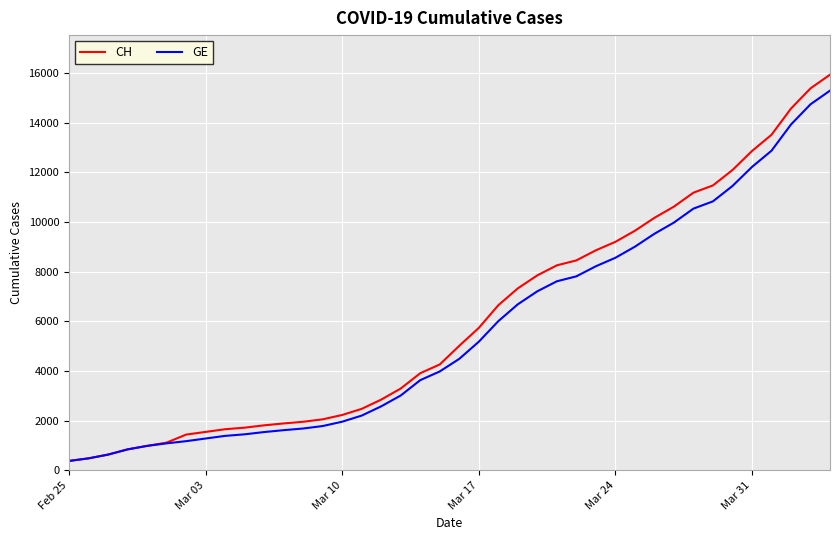

What is the highest value of the GE series?

15284